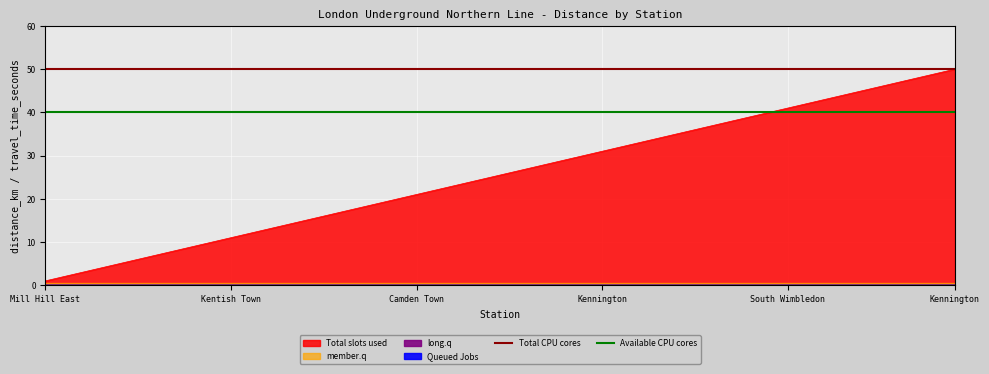

Is the value of Available CPU cores at Kentish Town greater than the value of Total CPU cores at Kentish Town?

No